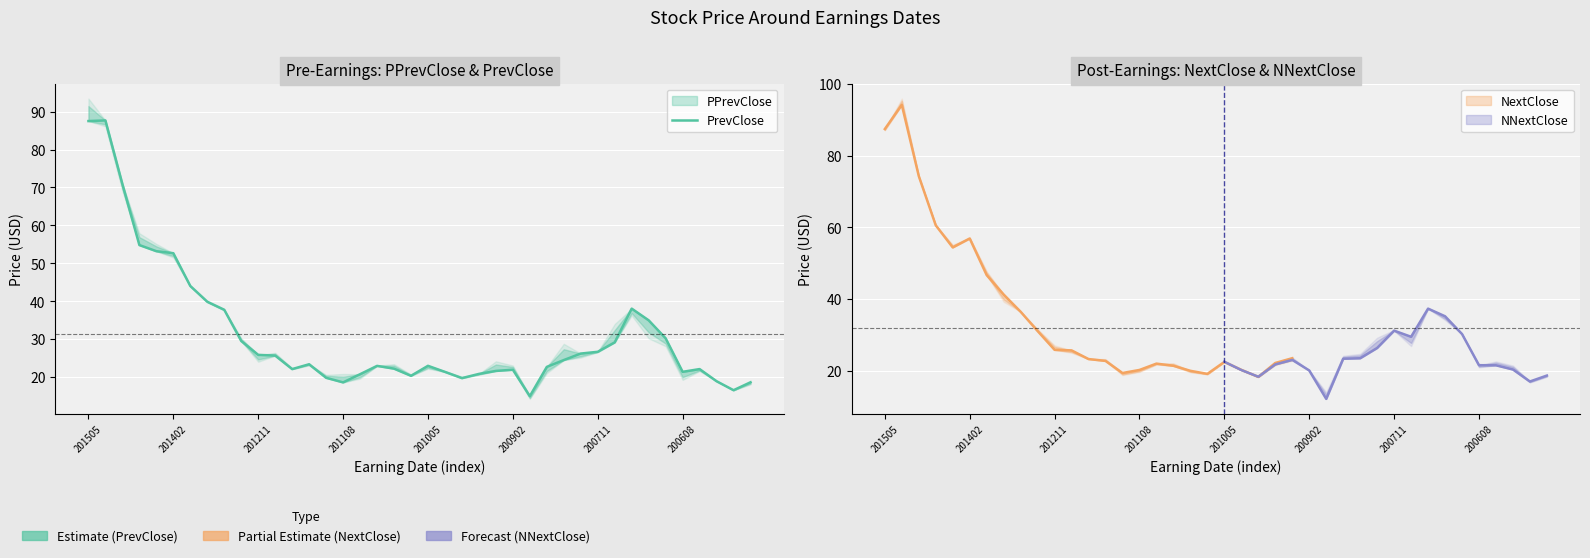

What is the approximate value at 29?

26.2